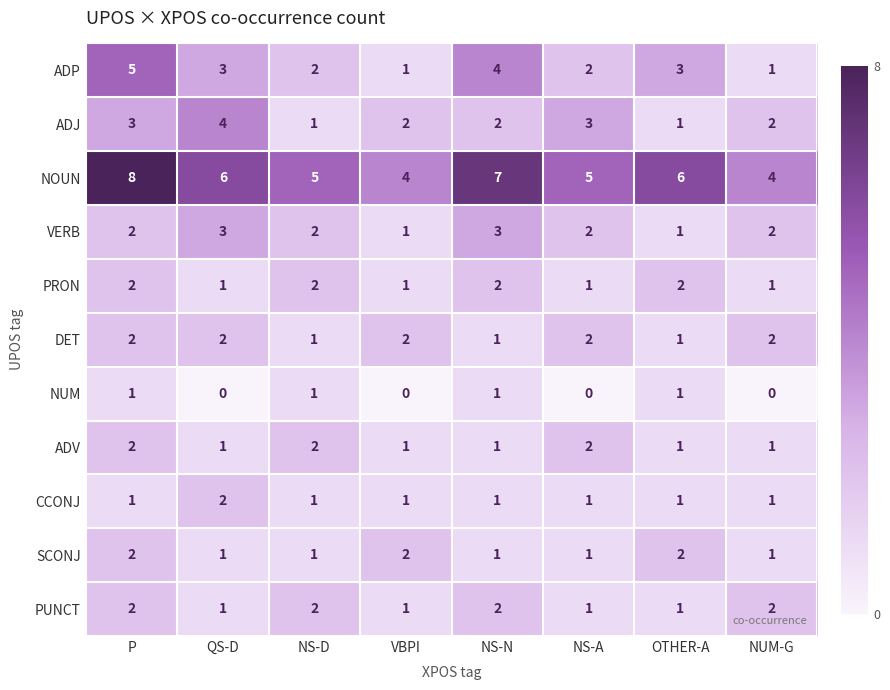

What is the sum of all PUNCT values?

12